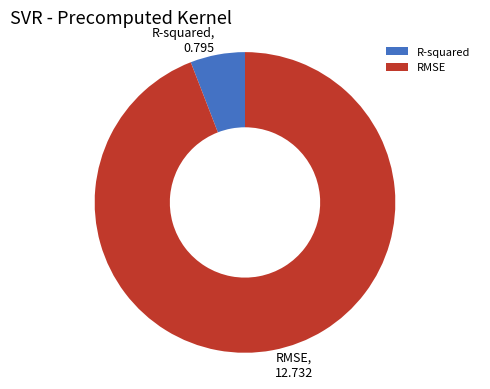

Is the sum of R-squared and RMSE greater than half?

Yes